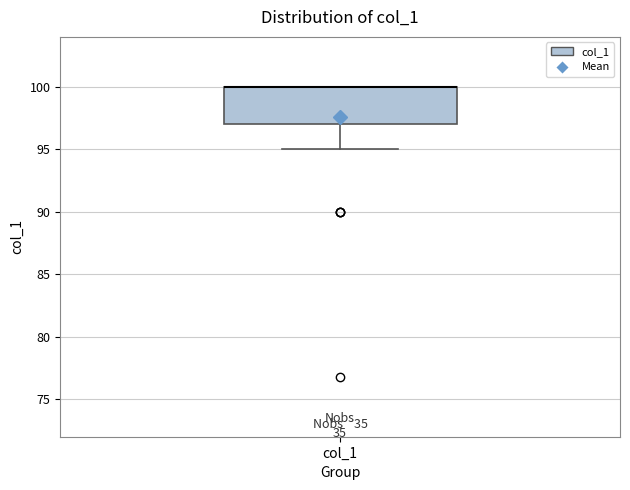

Transcribe this box plot: give where the median line is, the range the box spans, and where the two whiskers end, as read against the y-axis. The values are not printed on the chart, so give them approximately, as read against the axis.

median 100 (drawn on the box's upper edge), box 97 to 100, whiskers 95 to 100